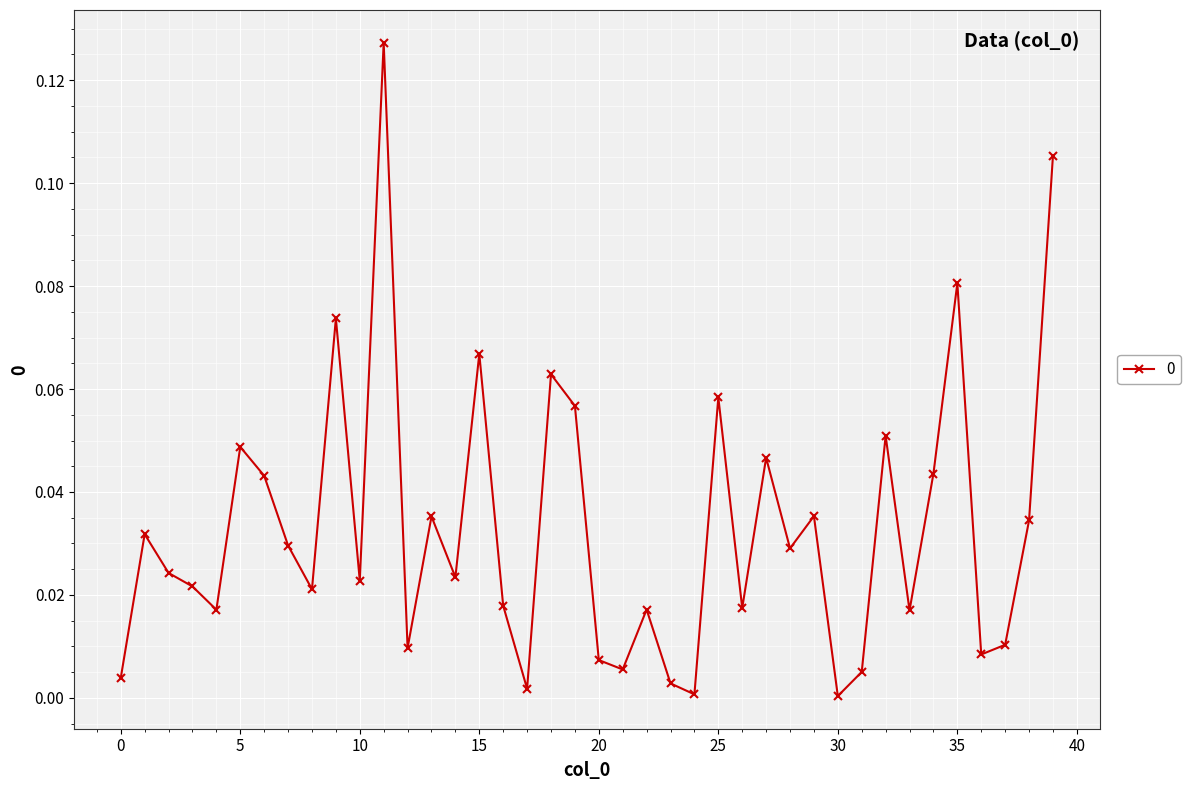

True or false: there are more than 1 points higher than both neighbors.

True